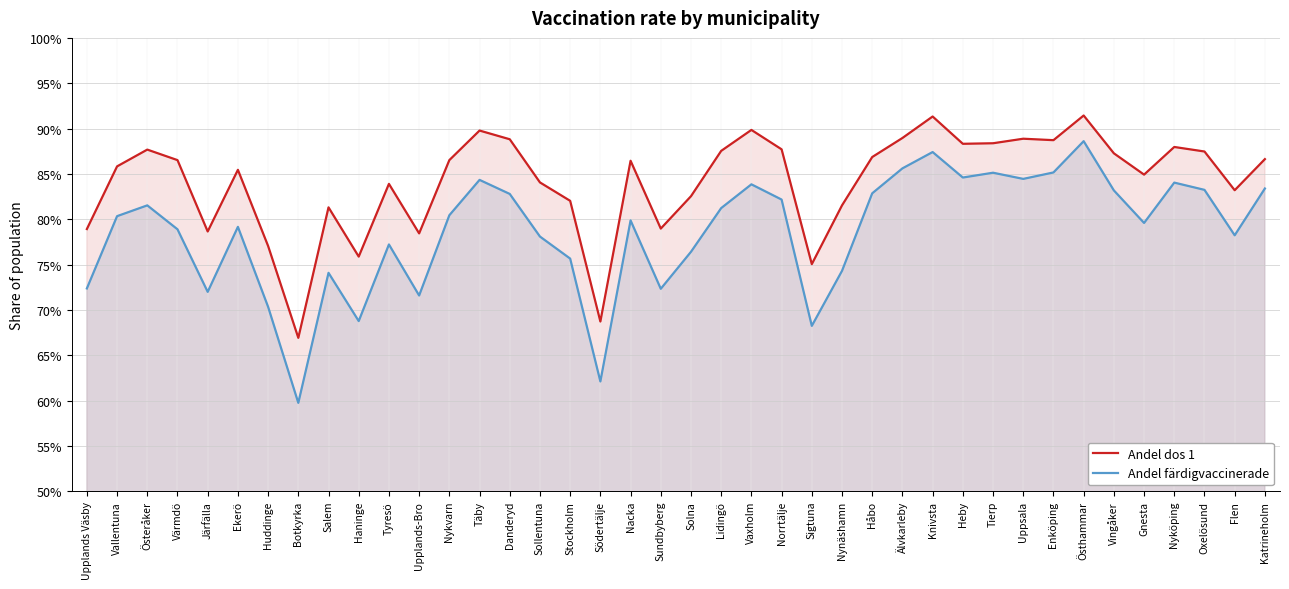

What are all the series names shown in the legend?

Andel dos 1, Andel färdigvaccinerade